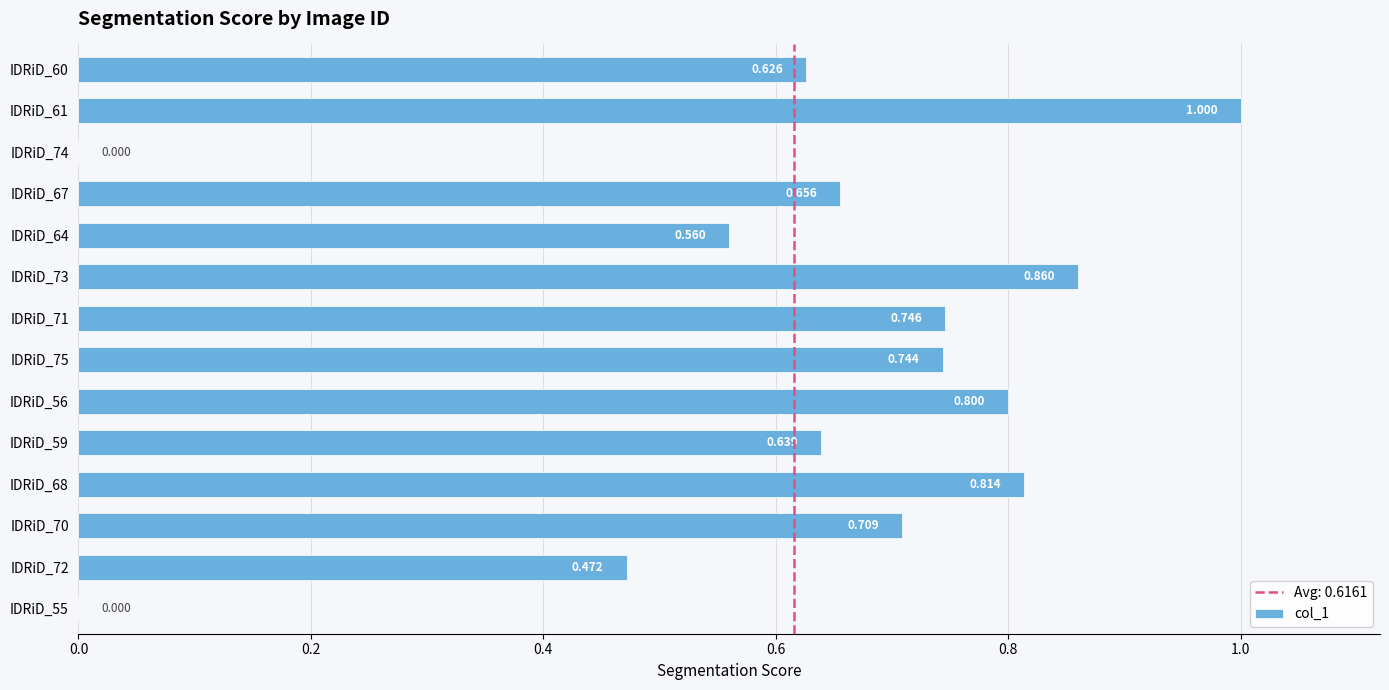

What is the greatest value displayed?

1.0